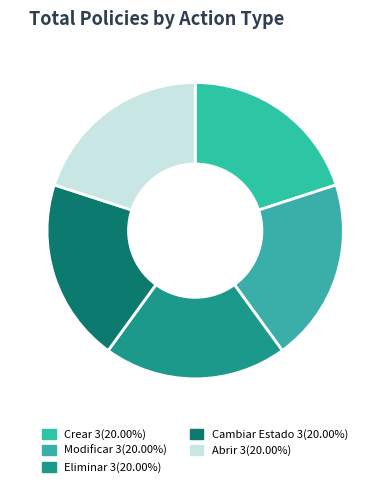

How many segments does this pie chart have?

5